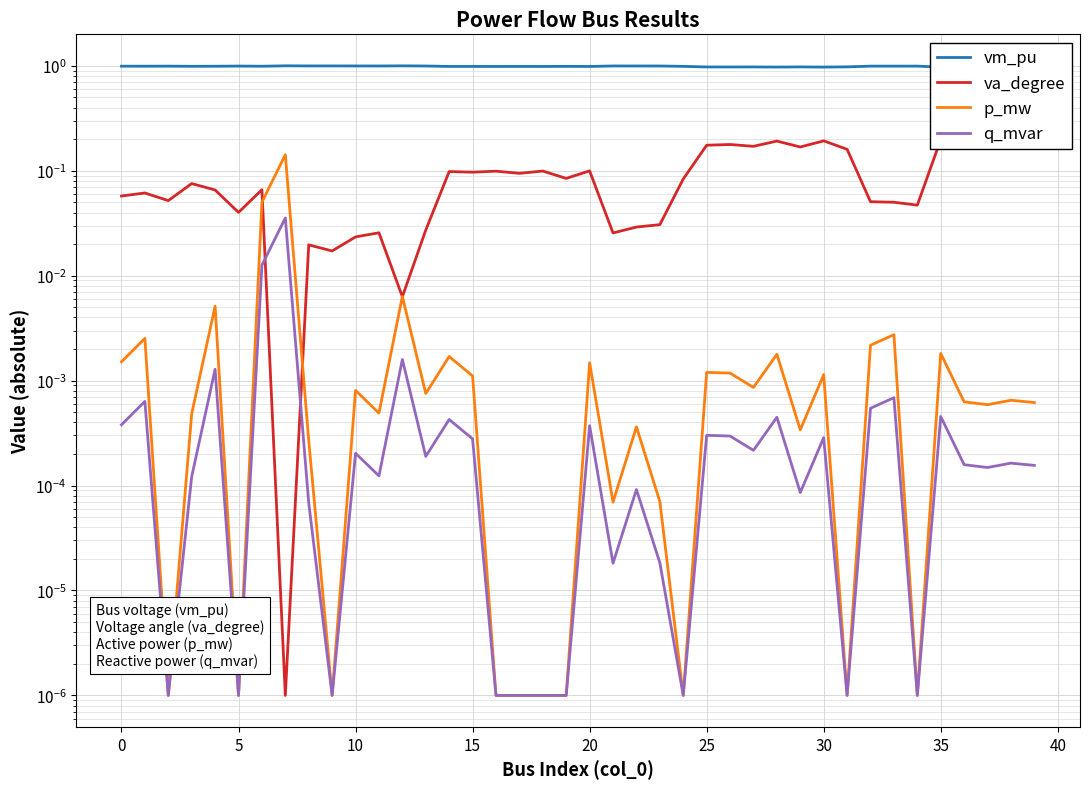

True or false: p_mw and vm_pu intersect in this chart.

False